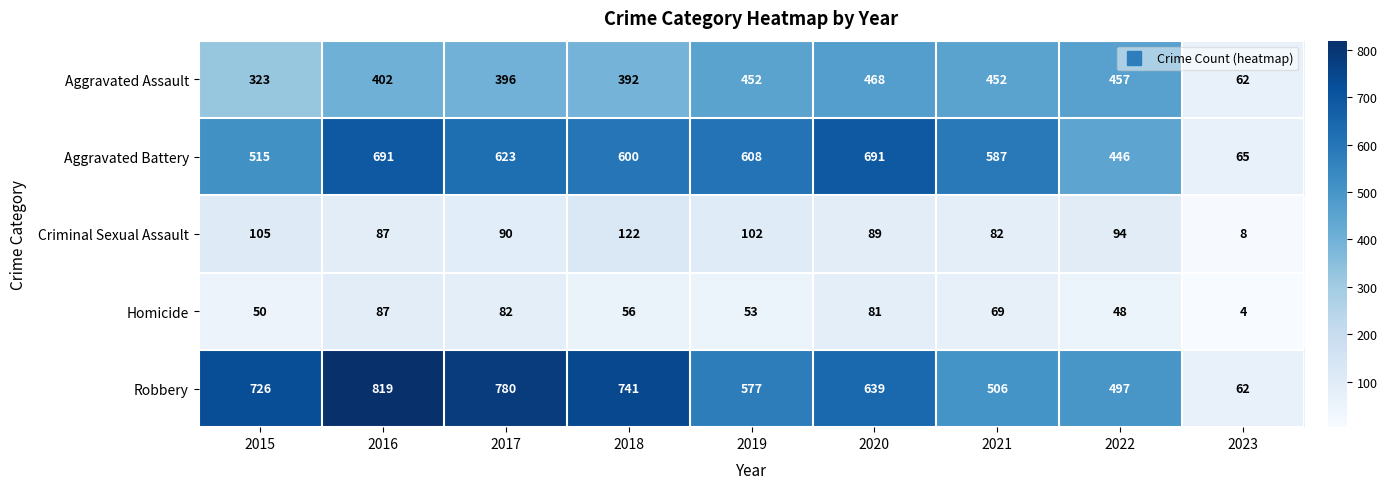

What is the sum of all Aggravated Assault values?

3404